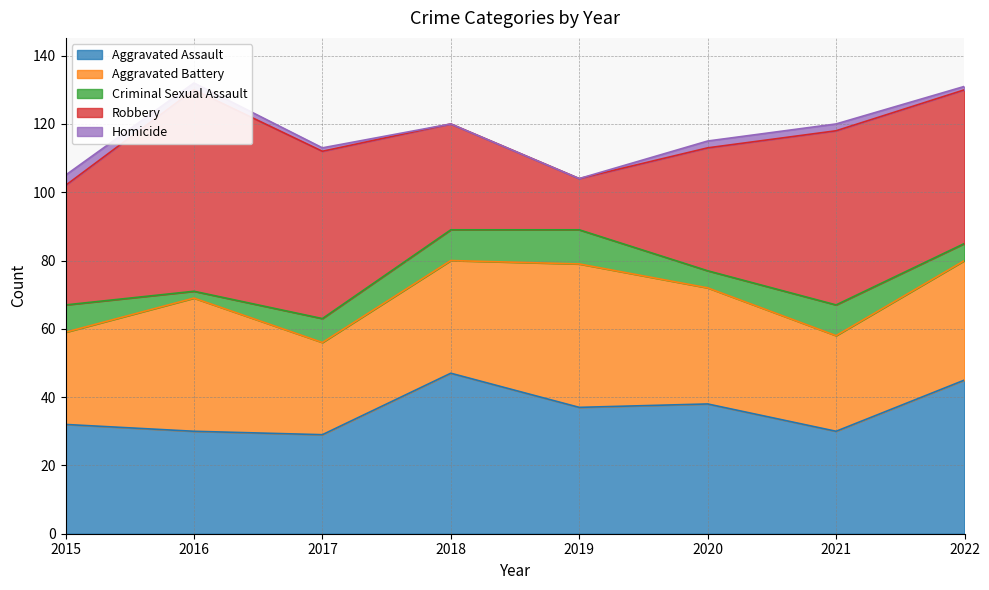

How many values in the Homicide series exceed 2?

1